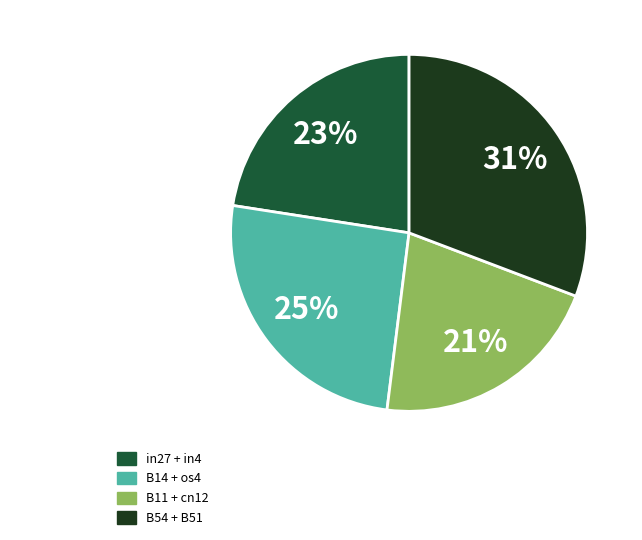

To the nearest percent, what is the average slice percentage?

25%